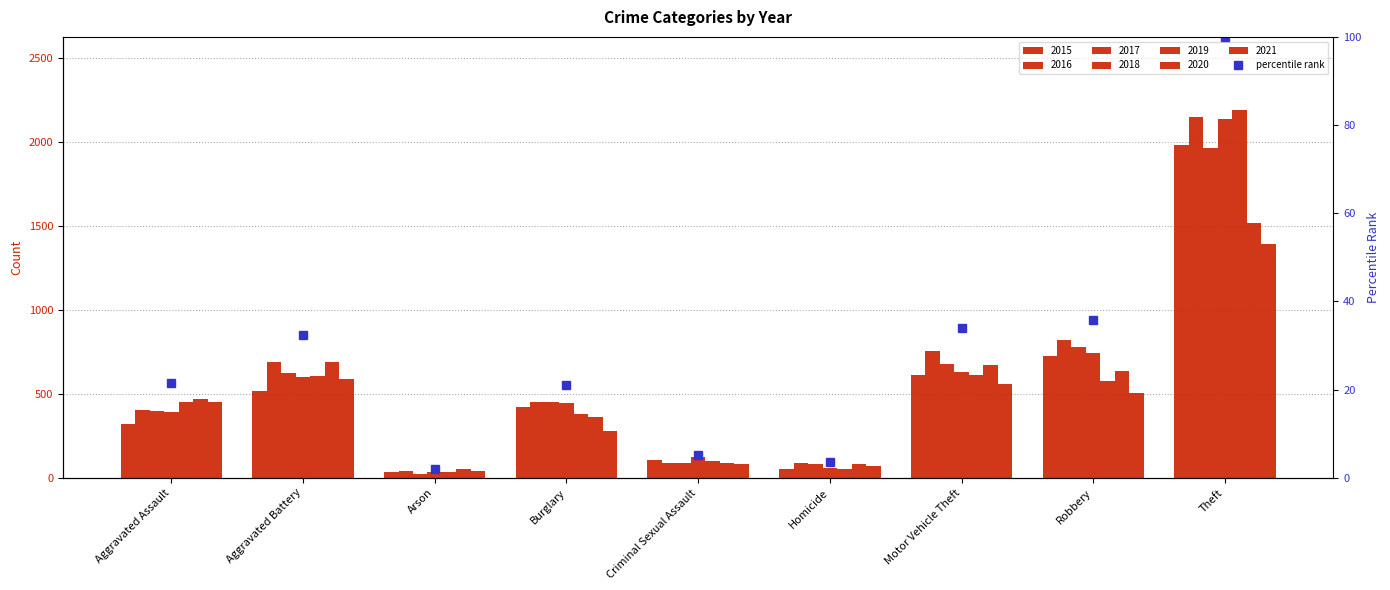

Reading right to left, extract all data points from this chart.

Theft=100.0	Robbery=35.9	Motor Vehicle Theft=33.9	Homicide=3.6	Criminal Sexual Assault=5.1	Burglary=21.0	Arson=2.0	Aggravated Battery=32.4	Aggravated Assault=21.6